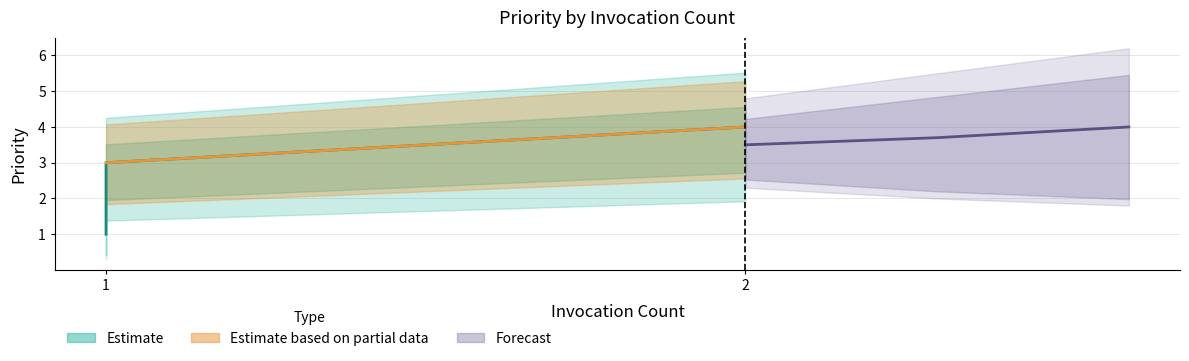

What is the highest value of the Priority series?

4.0